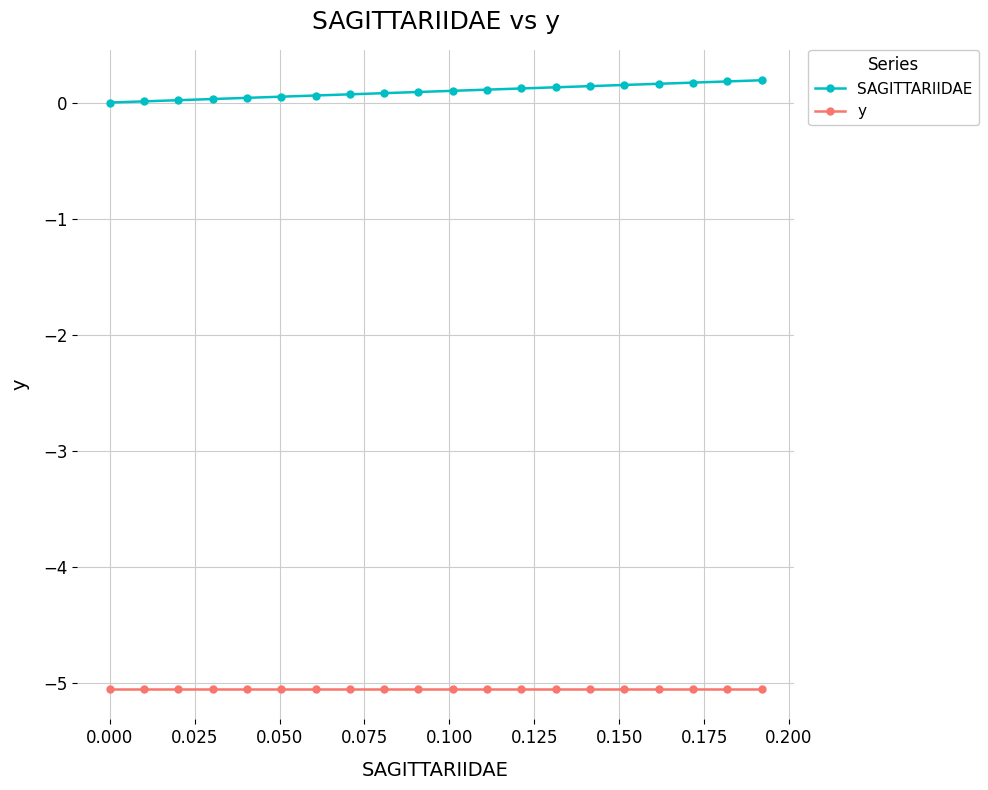

What is the minimum value shown in the chart?

-5.1